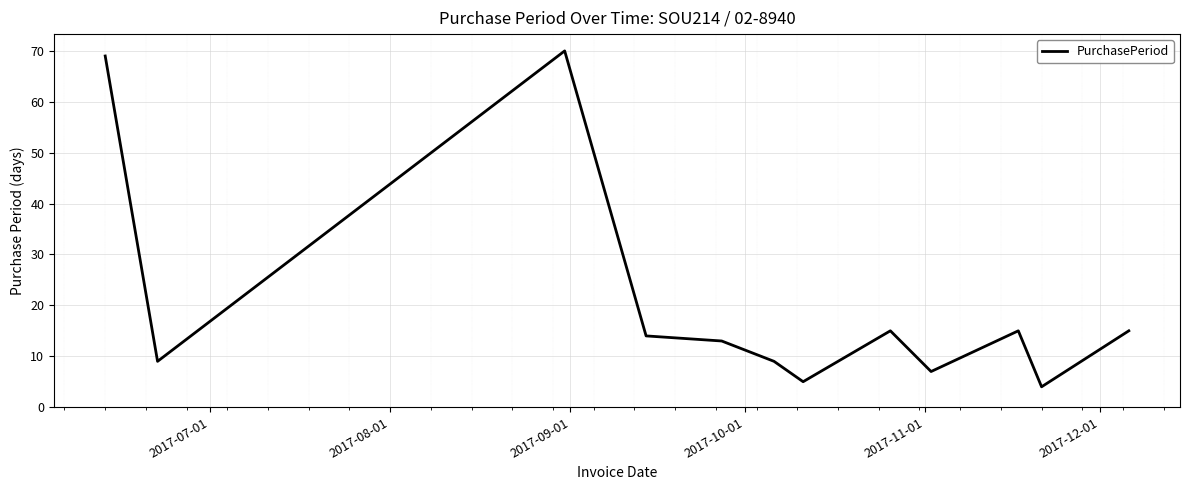

What is the difference between the maximum and minimum values?

66